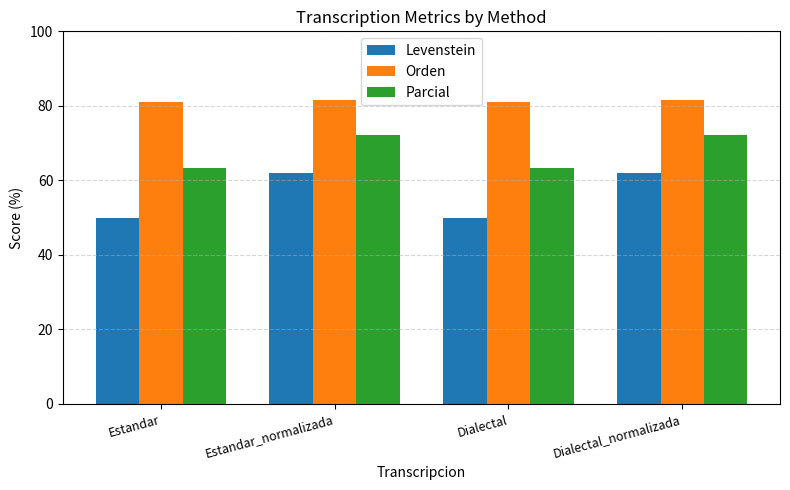

What is the minimum value for Levenstein?

50.0